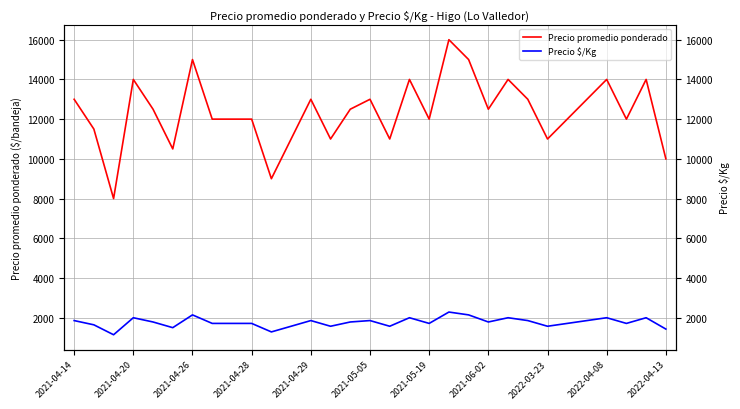

What is the sum of all Precio promedio ponderado values?

383500